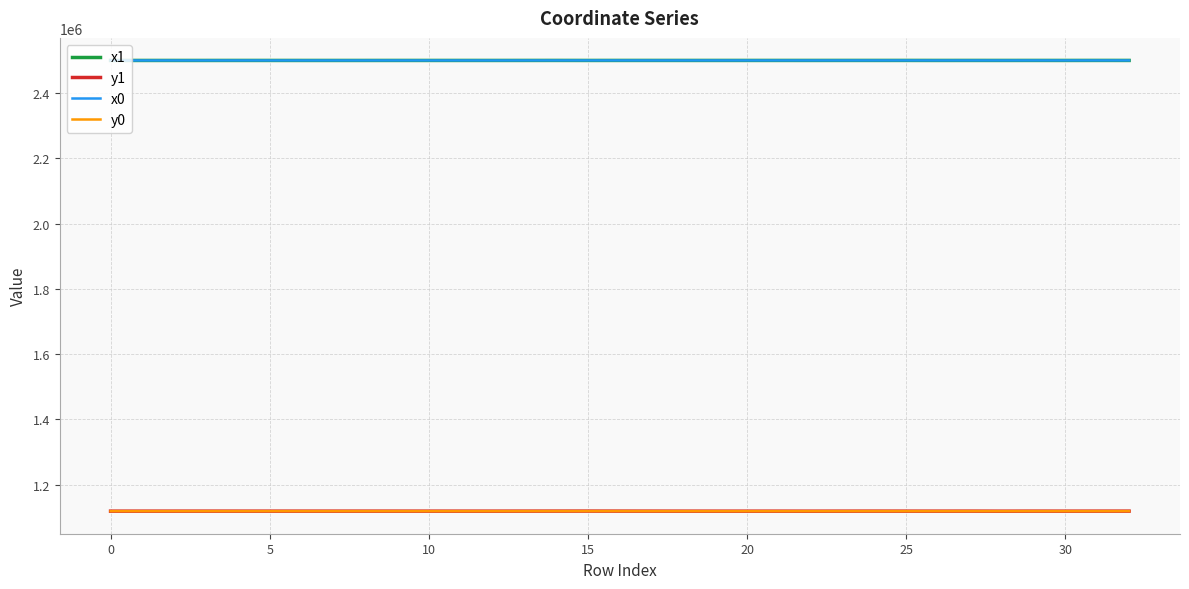

Count the number of data series in this chart.

4